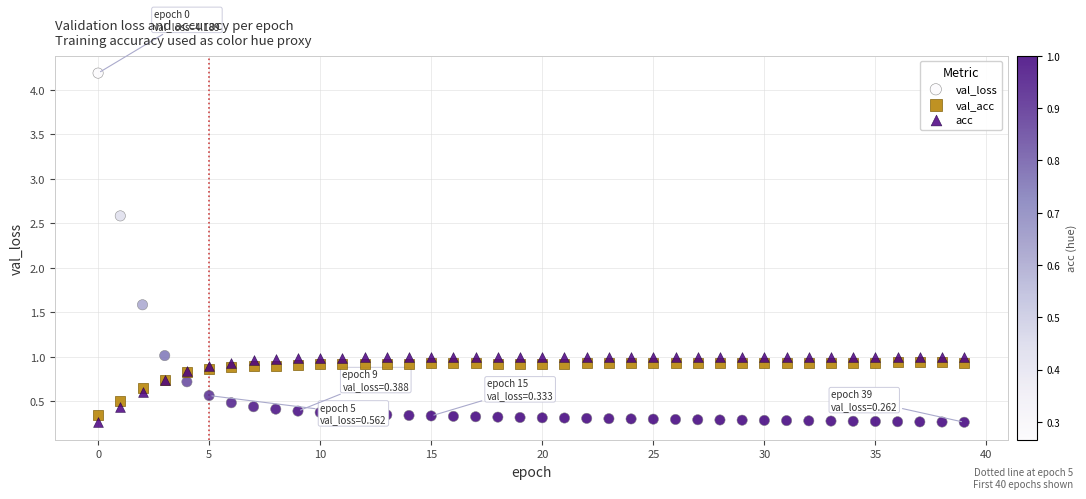

In the val_loss series, what Y value is closest to 2?

1.6